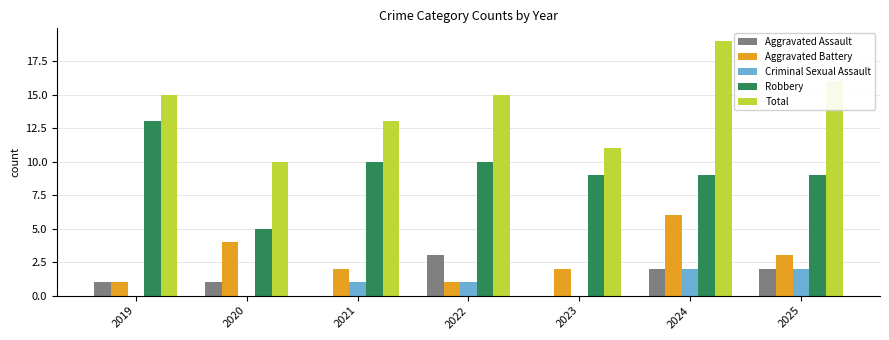

Is the value of Robbery at 2021 greater than the value of Criminal Sexual Assault at 2020?

Yes